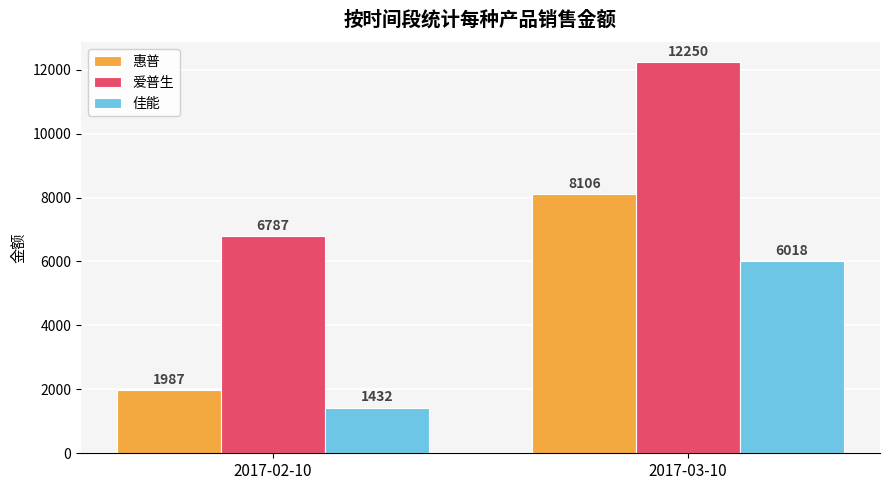

What is the label of the 1st bar from the right?

2017-03-10